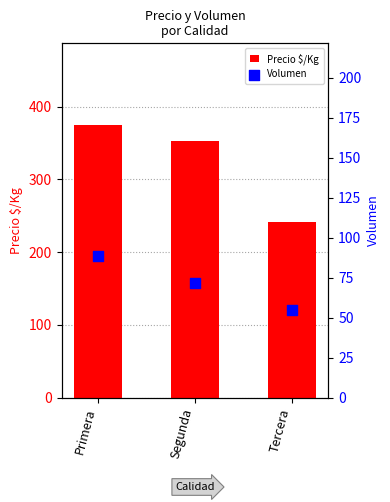

At how many categories does at least one series exceed 209?

3